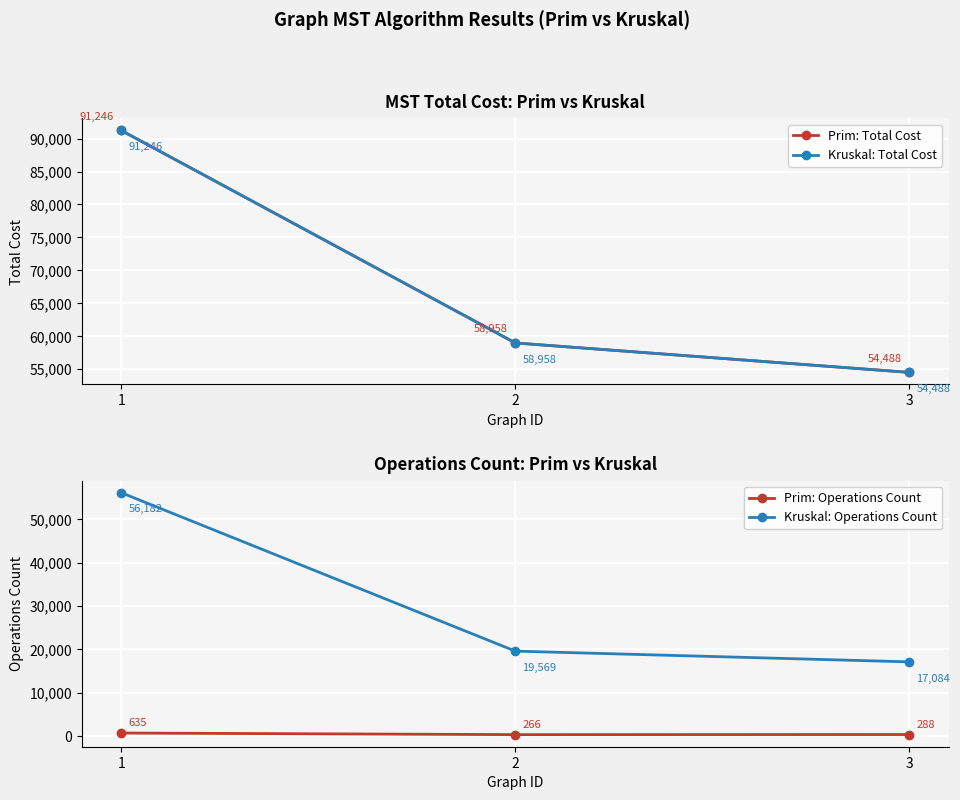

Which series changed the most between 1 and 2?

Kruskal: Operations Count